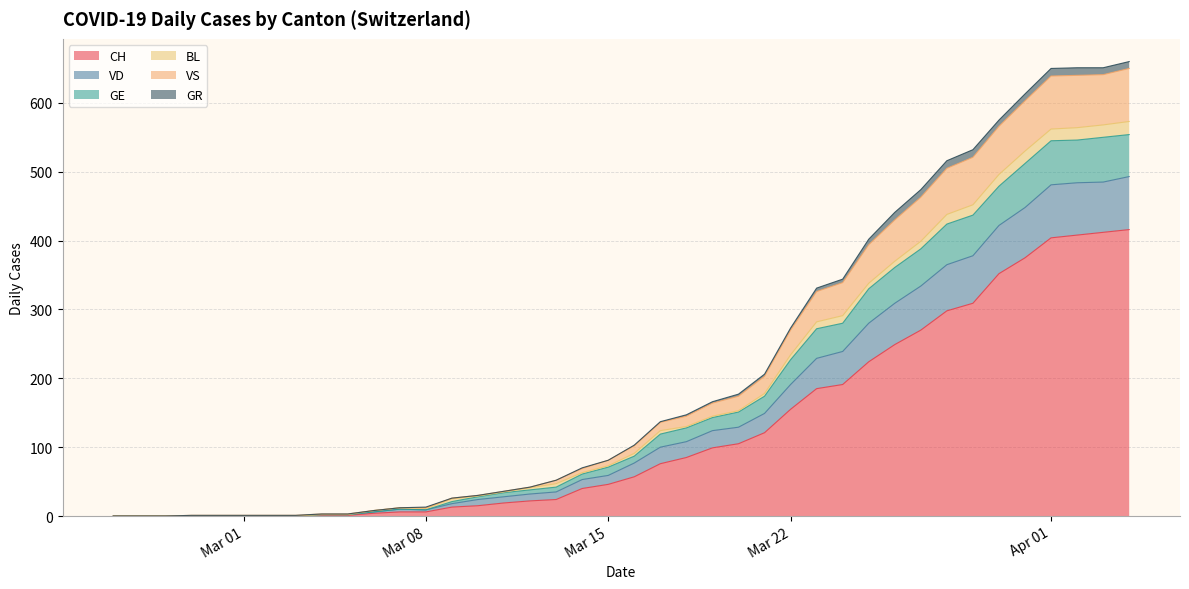

Does the chart display data point markers on the line(s)?

No